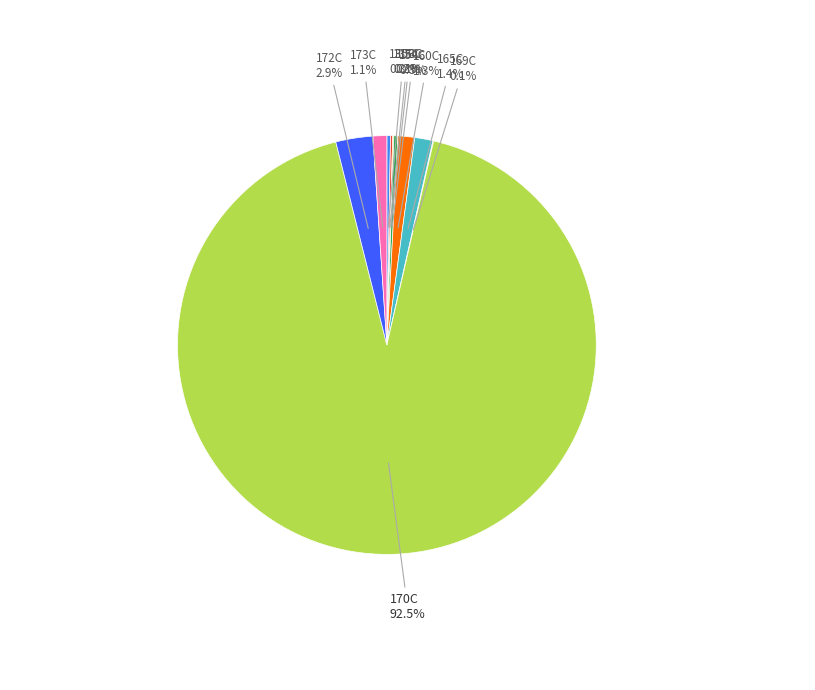

Is there any slice that represents more than half of the pie?

Yes